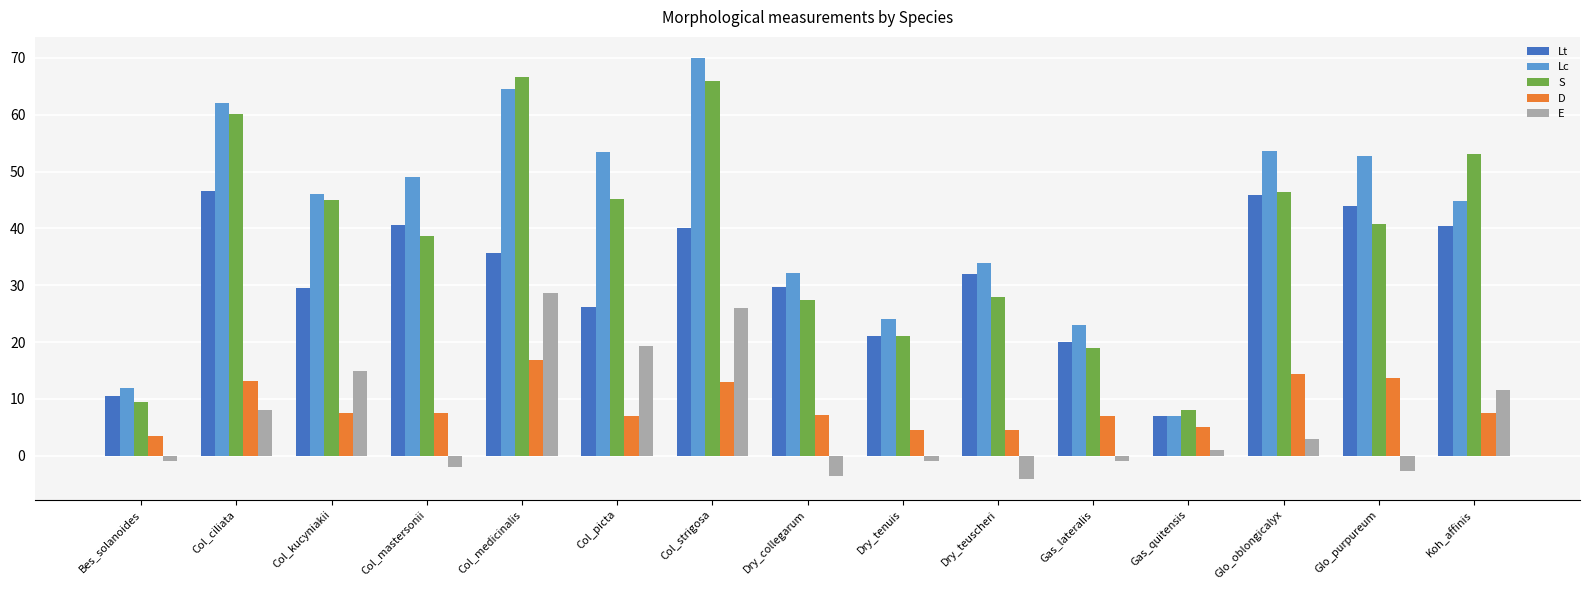

What position from the right is Bes_solanoides?

15